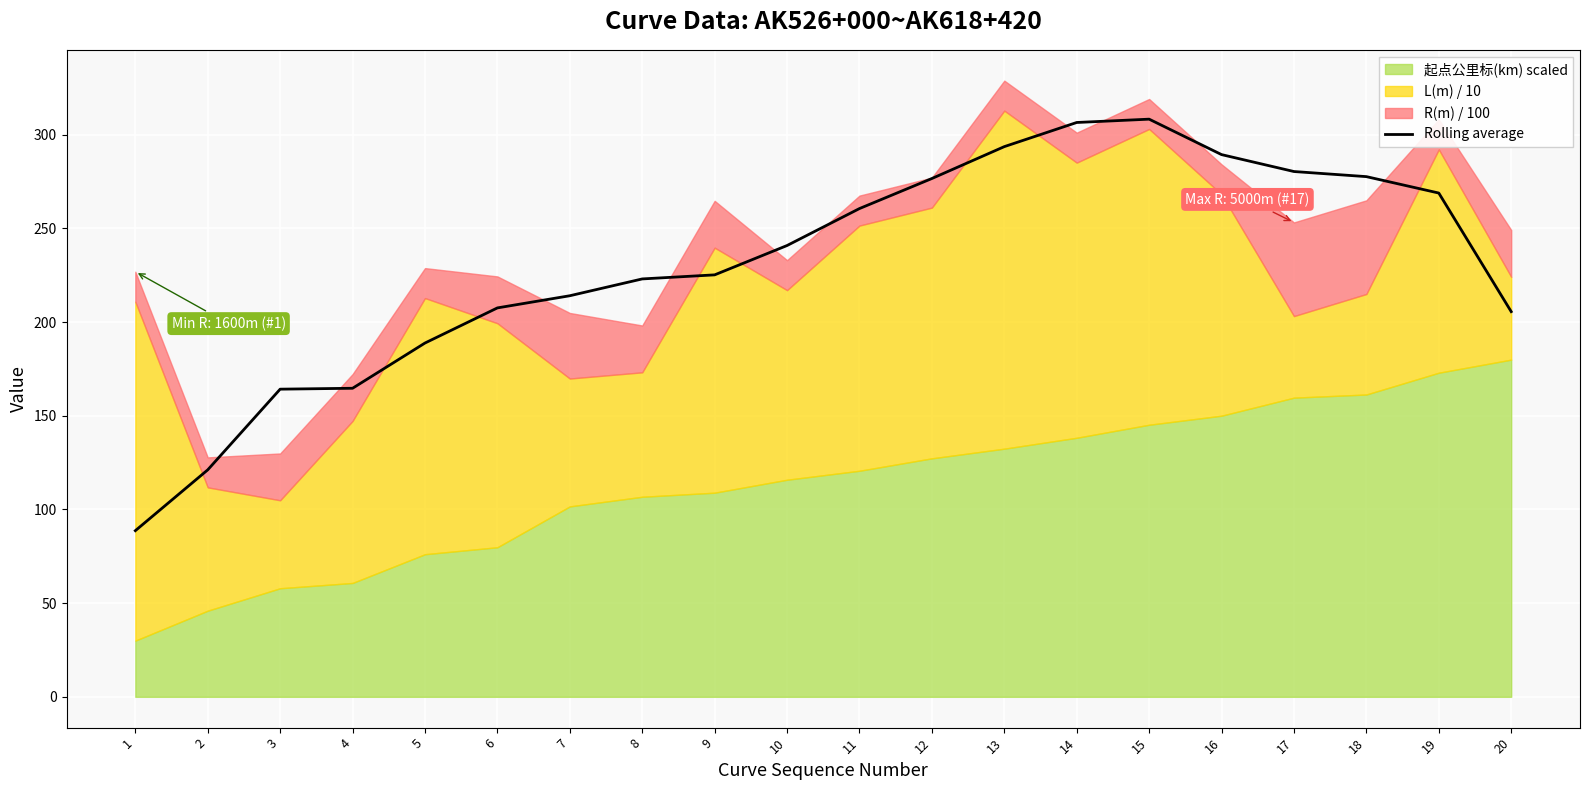

How many lines are shown in the chart?

1